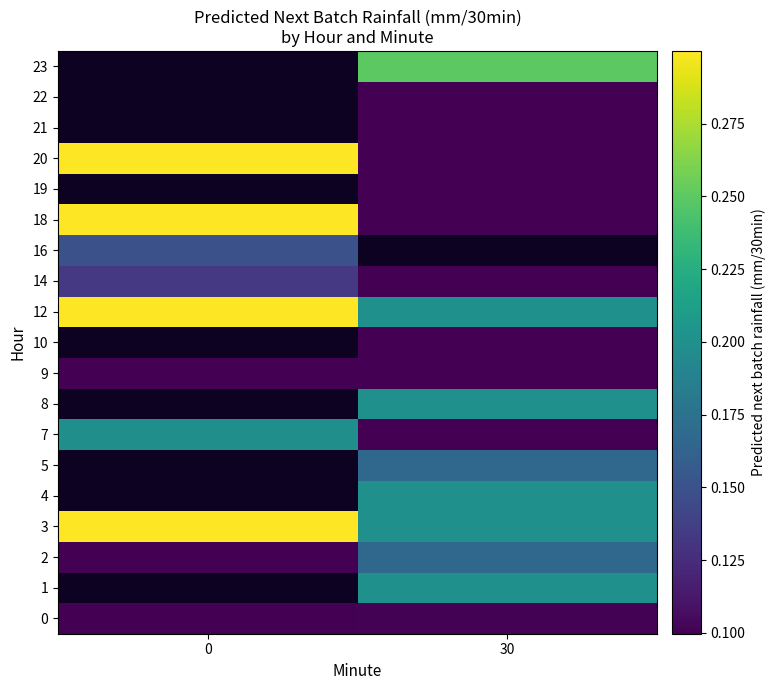

What is the difference between the 12 values at 0 and 30?

0.1